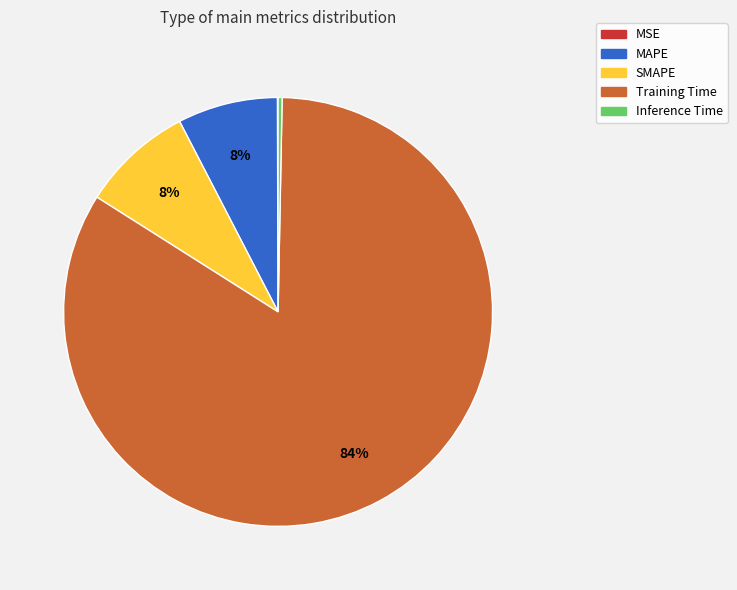

What is the largest slice in the pie chart?

Training Time